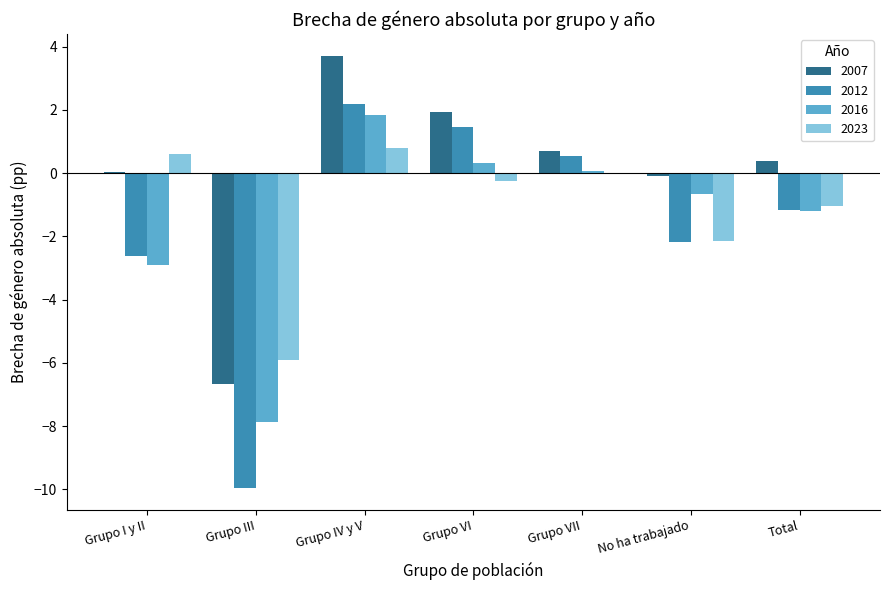

What is the maximum value for 2016?

1.8